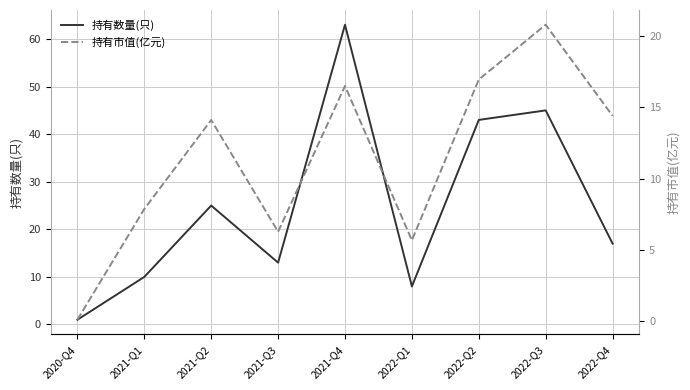

What are all the series names shown in the legend?

持有数量(只), 持有市值(亿元)